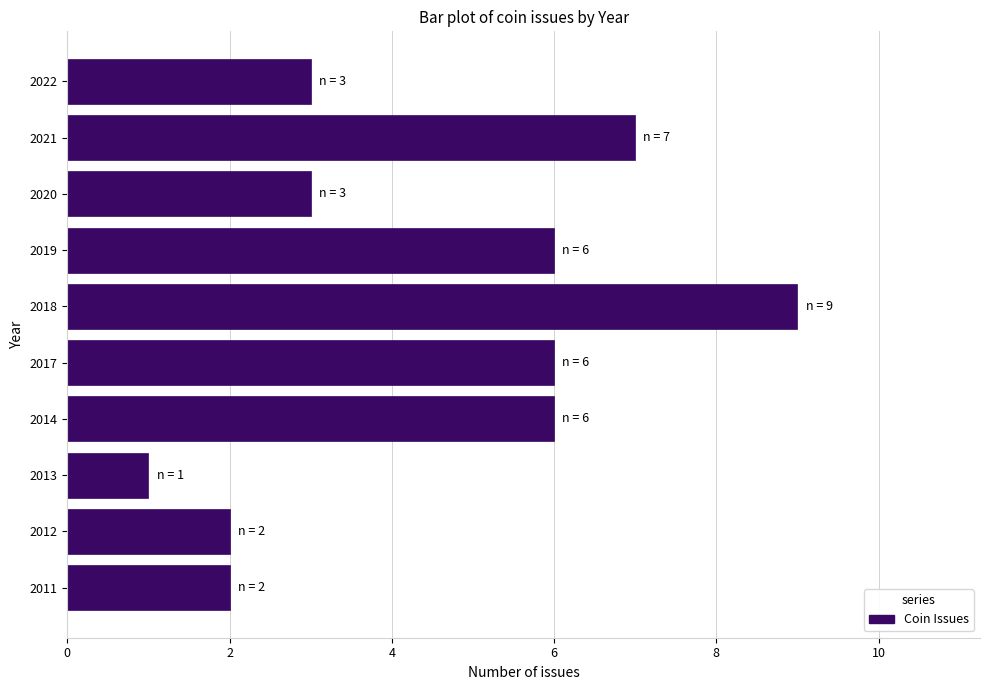

Is it true that the value at 2017 is 6?

True